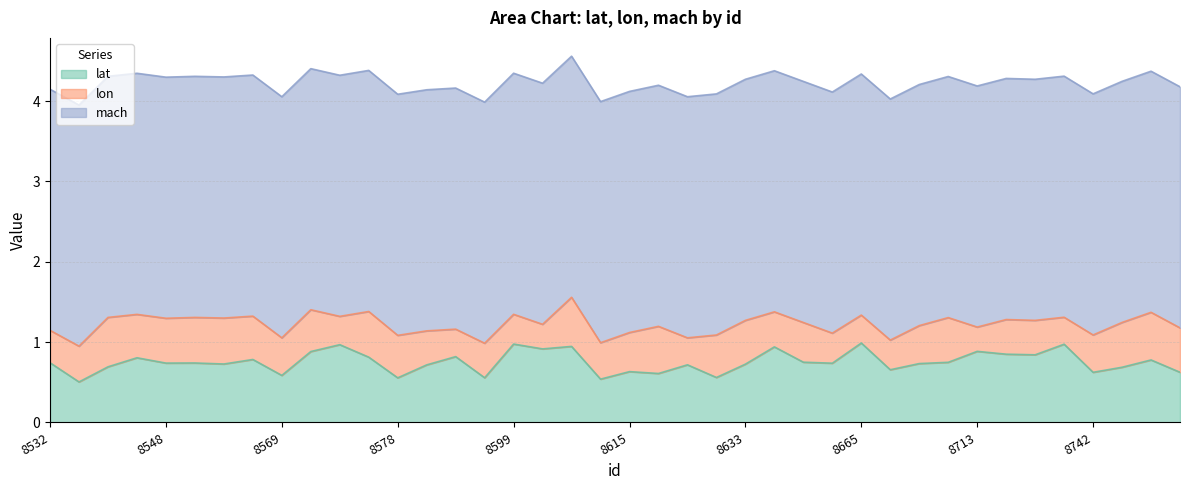

Which series has the largest range (max minus min)?

lat